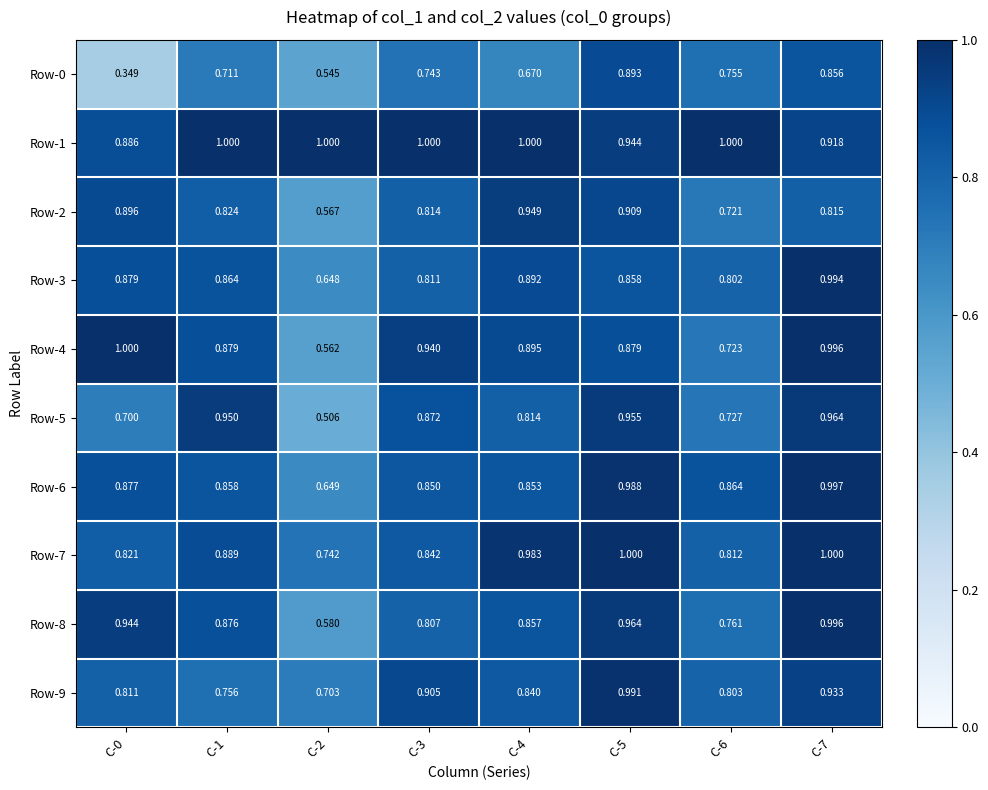

Is the value of Row-6 at C-6 greater than the value of Row-3 at C-2?

Yes